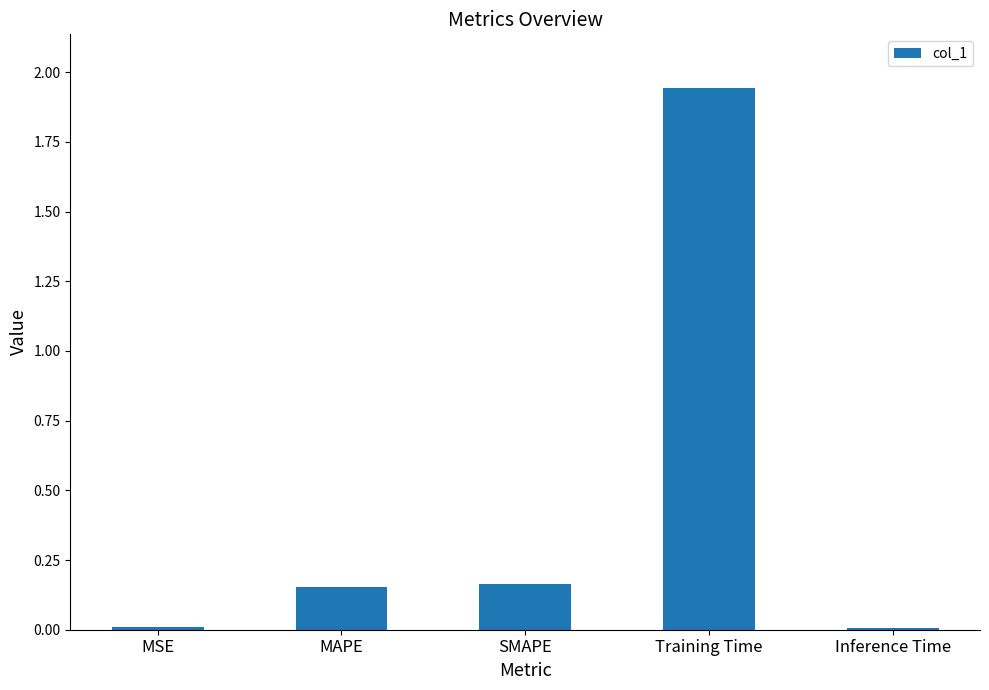

Which has a higher value, SMAPE or Training Time?

Training Time